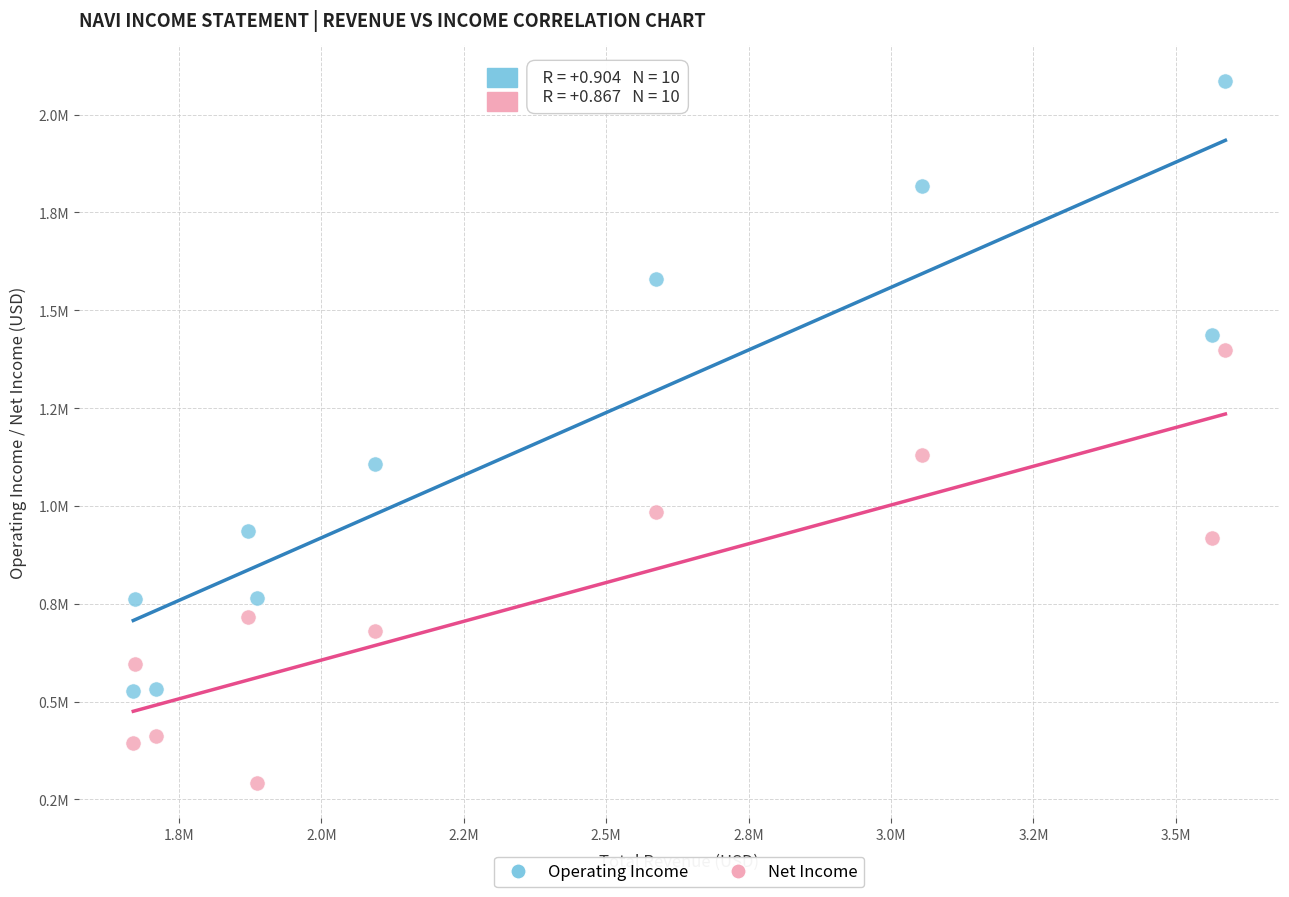

Which series reaches the maximum Y coordinate?

Operating Income